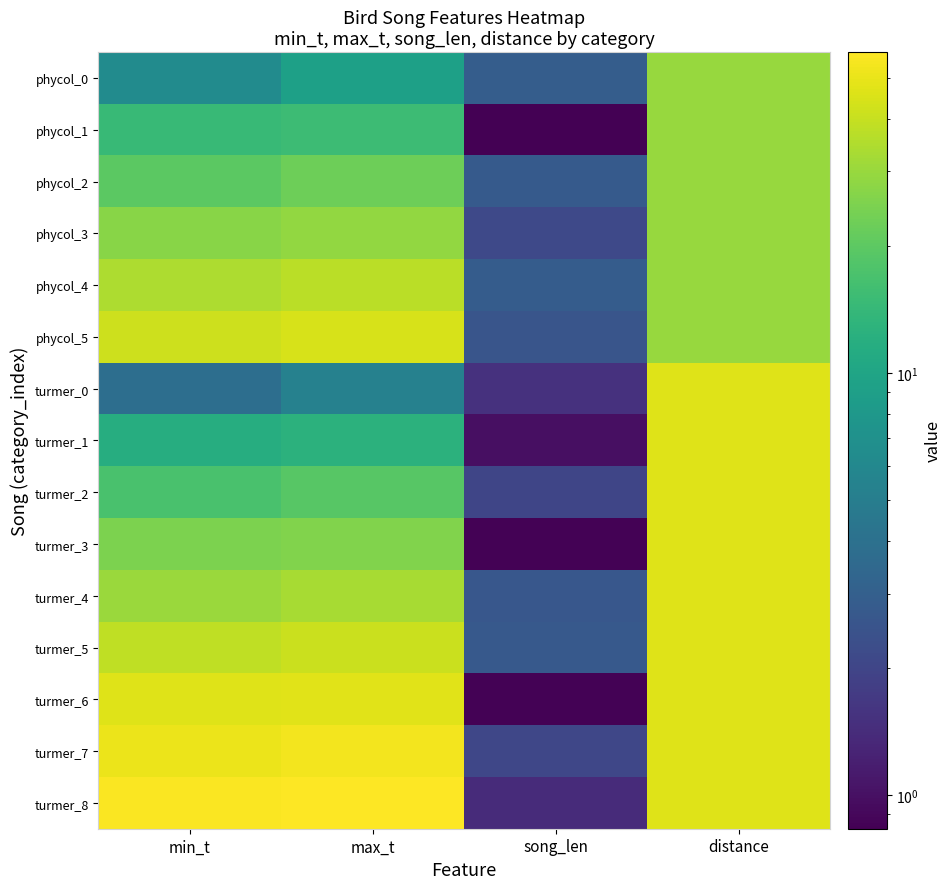

Reading right to left, what are all the values shown in this chart?

phycol_0: distance=30.0	song_len=2.9	max_t=9.3	min_t=6.4
phycol_1: distance=30.0	song_len=0.8	max_t=15.2	min_t=14.4
phycol_2: distance=30.0	song_len=2.8	max_t=22.6	min_t=19.8
phycol_3: distance=30.0	song_len=2.1	max_t=29.1	min_t=27.0
phycol_4: distance=30.0	song_len=2.9	max_t=36.8	min_t=34.0
phycol_5: distance=30.0	song_len=2.6	max_t=44.5	min_t=41.9
turmer_0: distance=47.0	song_len=1.5	max_t=5.3	min_t=3.8
turmer_1: distance=47.0	song_len=1.0	max_t=12.6	min_t=11.6
turmer_2: distance=47.0	song_len=2.0	max_t=19.1	min_t=17.0
turmer_3: distance=47.0	song_len=0.9	max_t=25.9	min_t=25.0
turmer_4: distance=47.0	song_len=2.6	max_t=33.2	min_t=30.6
turmer_5: distance=47.0	song_len=2.7	max_t=41.0	min_t=38.3
turmer_6: distance=47.0	song_len=0.9	max_t=47.8	min_t=46.9
turmer_7: distance=47.0	song_len=2.1	max_t=53.2	min_t=51.1
turmer_8: distance=47.0	song_len=1.4	max_t=57.5	min_t=56.1